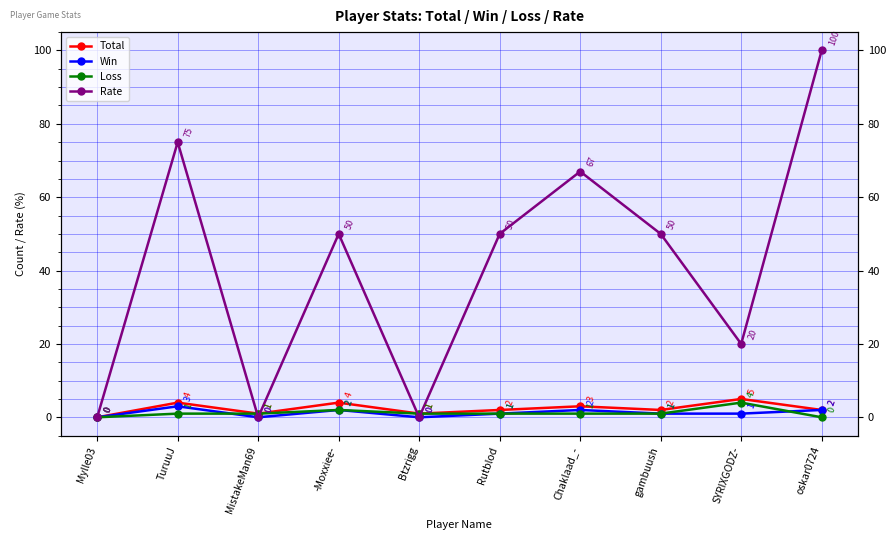

What is the total value across all series at MistakeMan69?

2